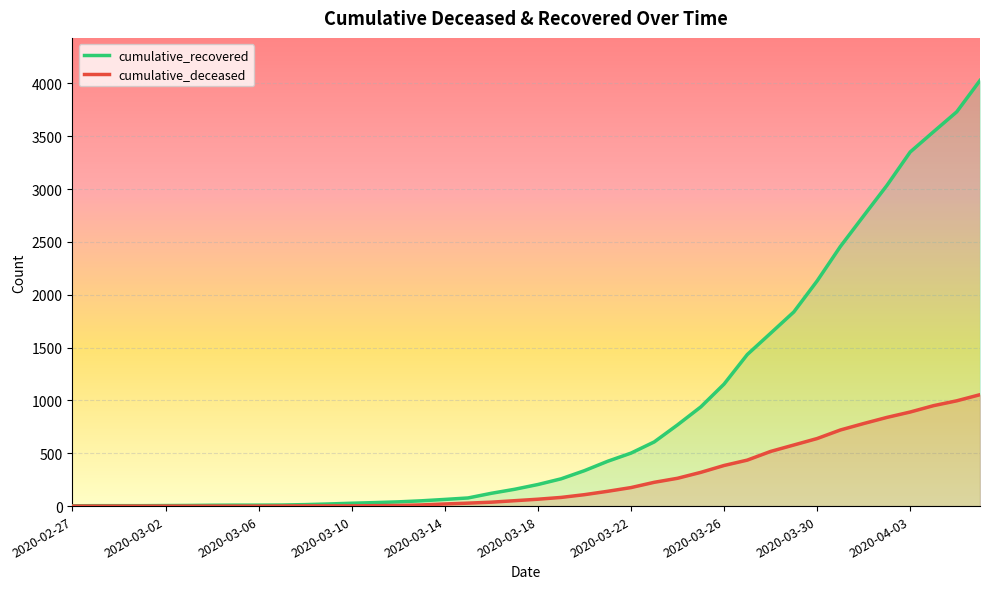

What is the average value of the cumulative_recovered series?

894